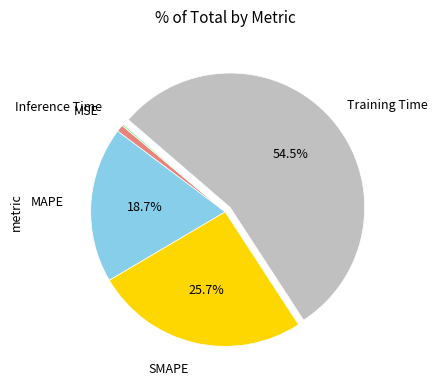

Is there a majority slice in this chart?

Yes